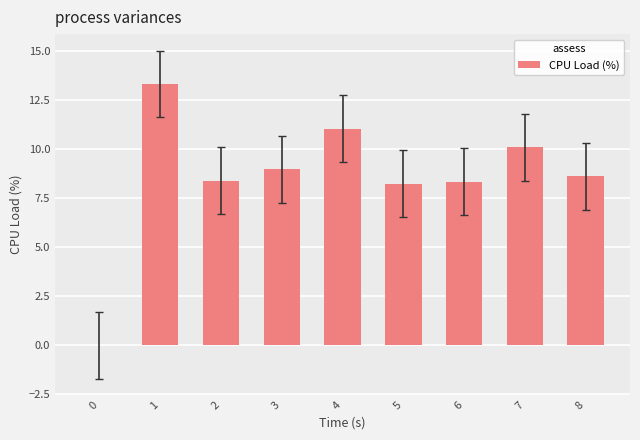

What is the change in value from 5 to 7?

+1.8